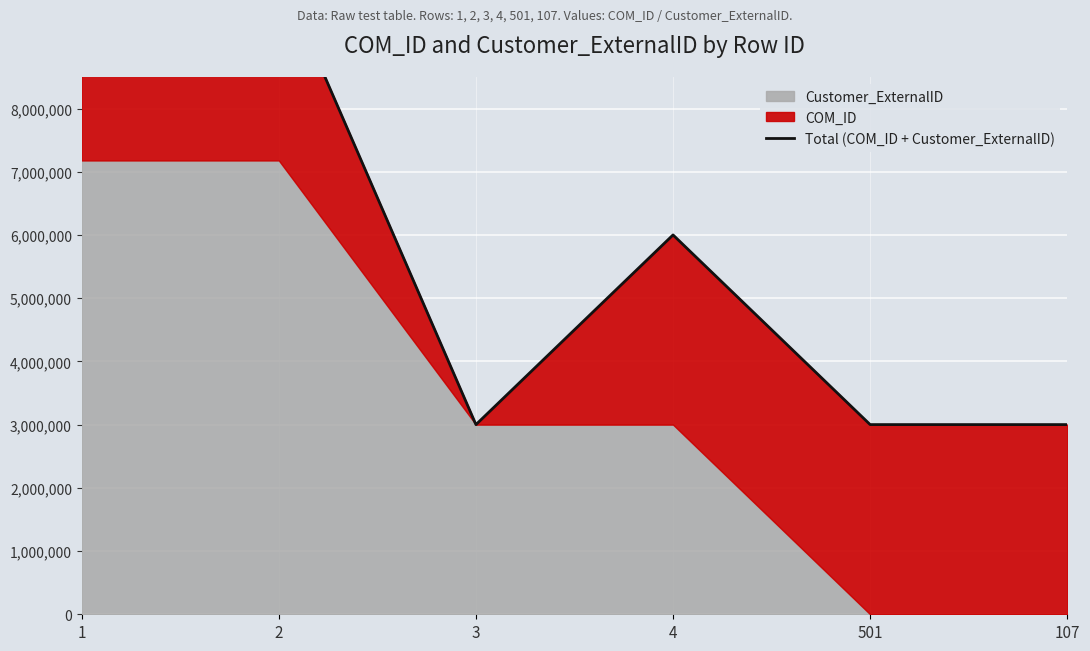

Where does the data first go above 6001647?

1